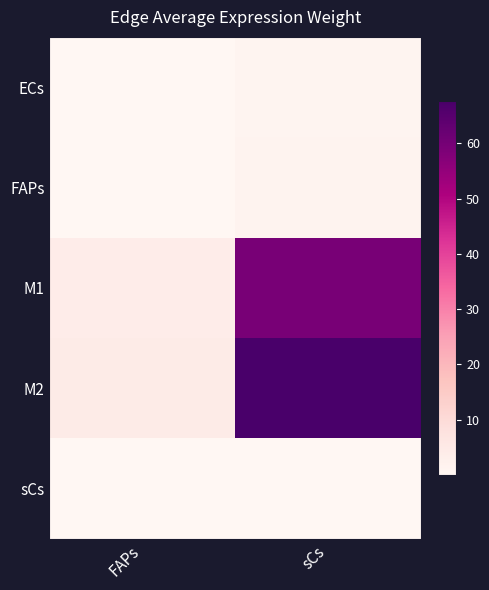

Which series has the widest spread of values?

M2